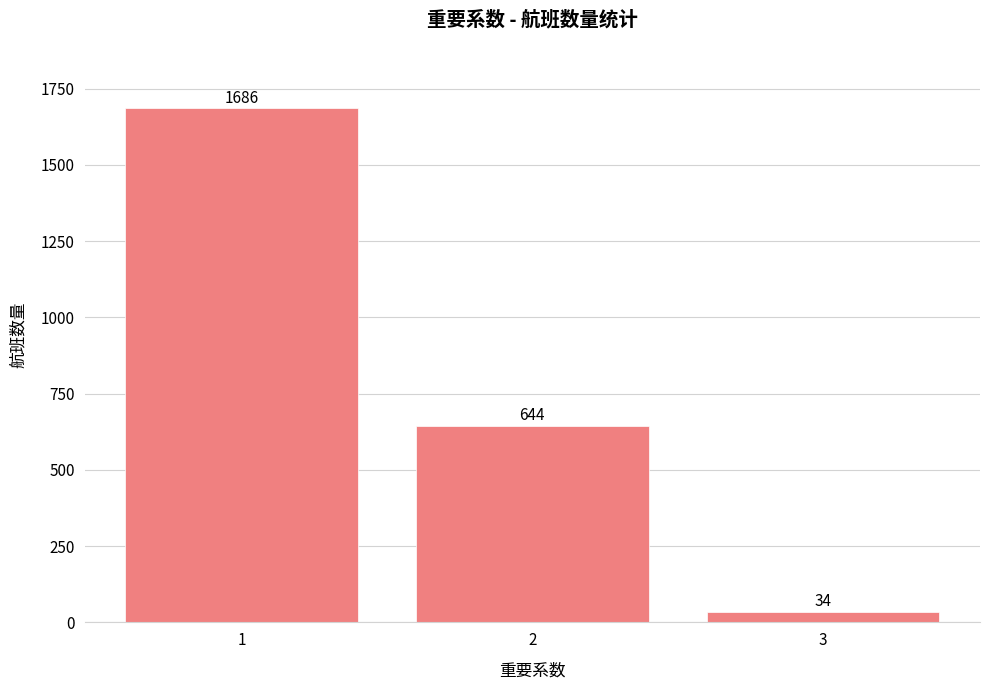

What is the smallest value displayed?

34